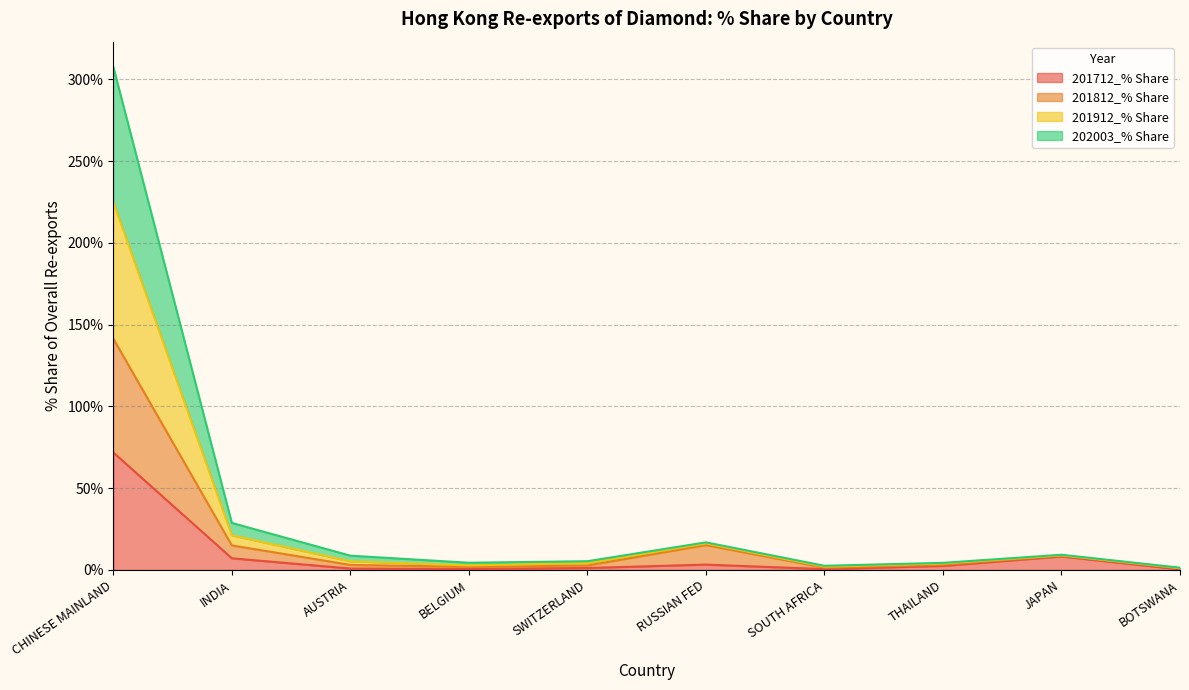

What is the difference between the second highest and minimum values in the 201812_% Share series?

14.3